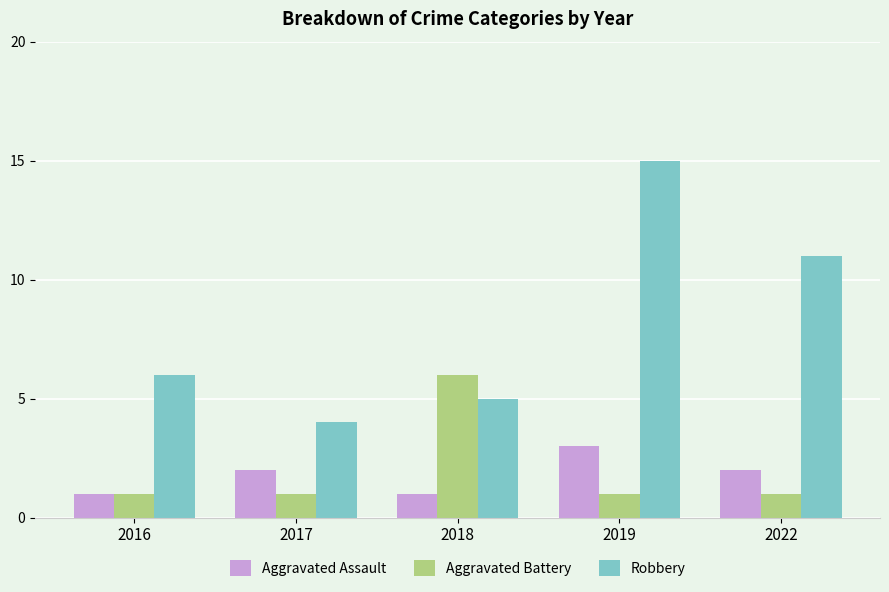

Which series has the widest spread of values?

Robbery